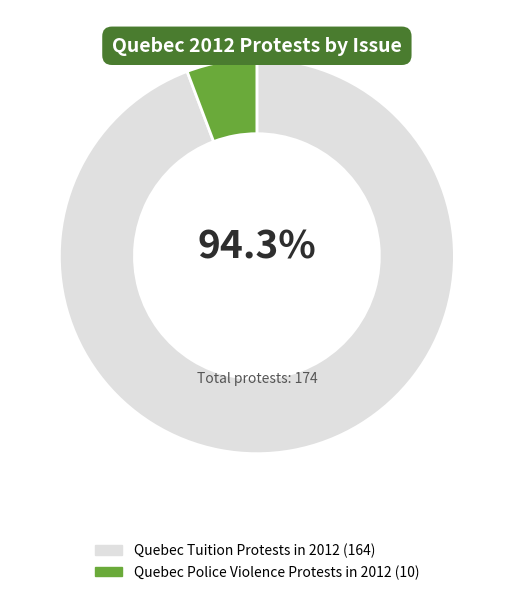

Which slice is the largest?

Quebec Tuition Protests in 2012